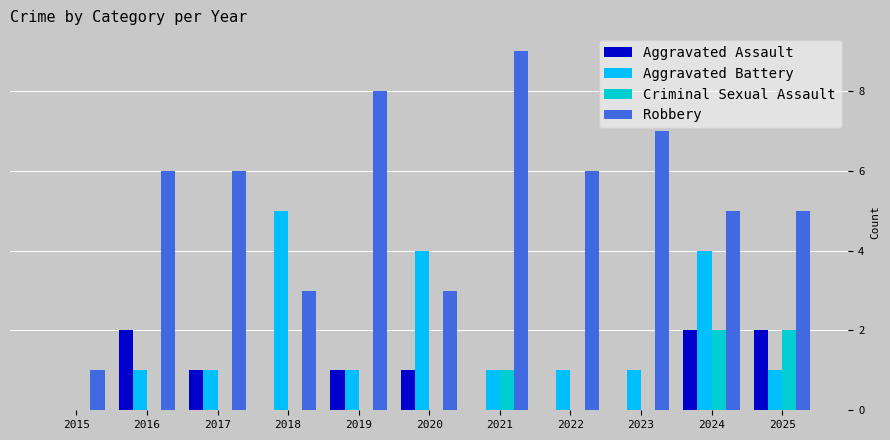

How many distinct data groups are displayed?

4